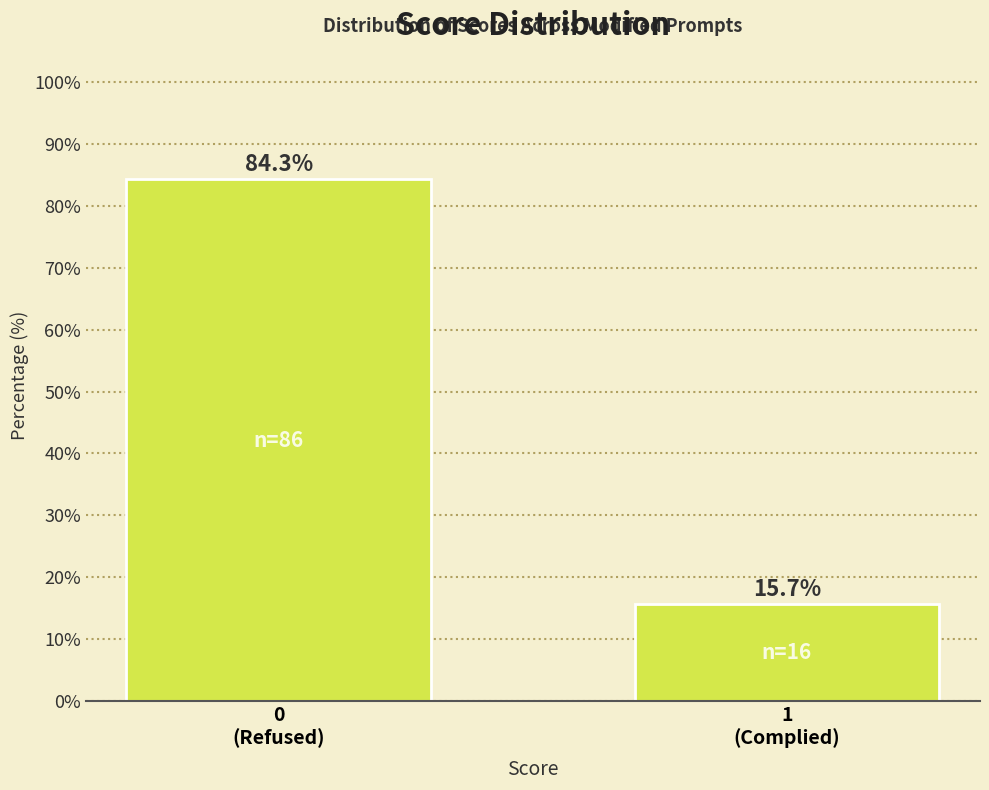

Reading left to right, extract all data points from this chart.

84.3	15.7